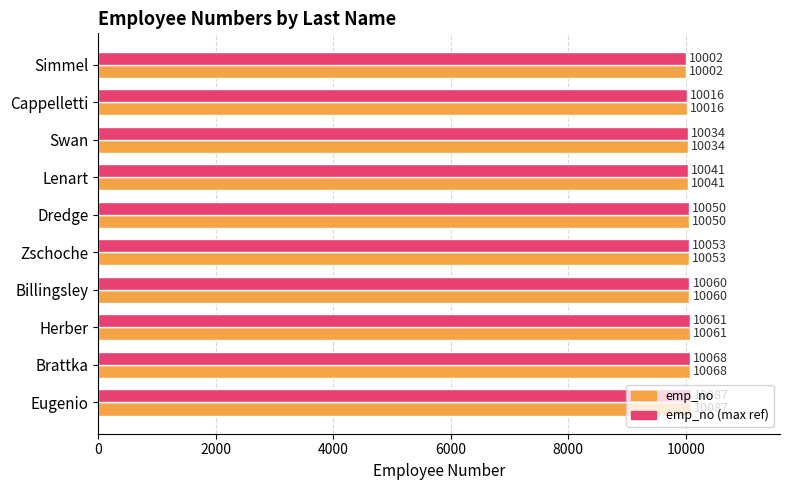

What is the average value of the emp_no series?

10047